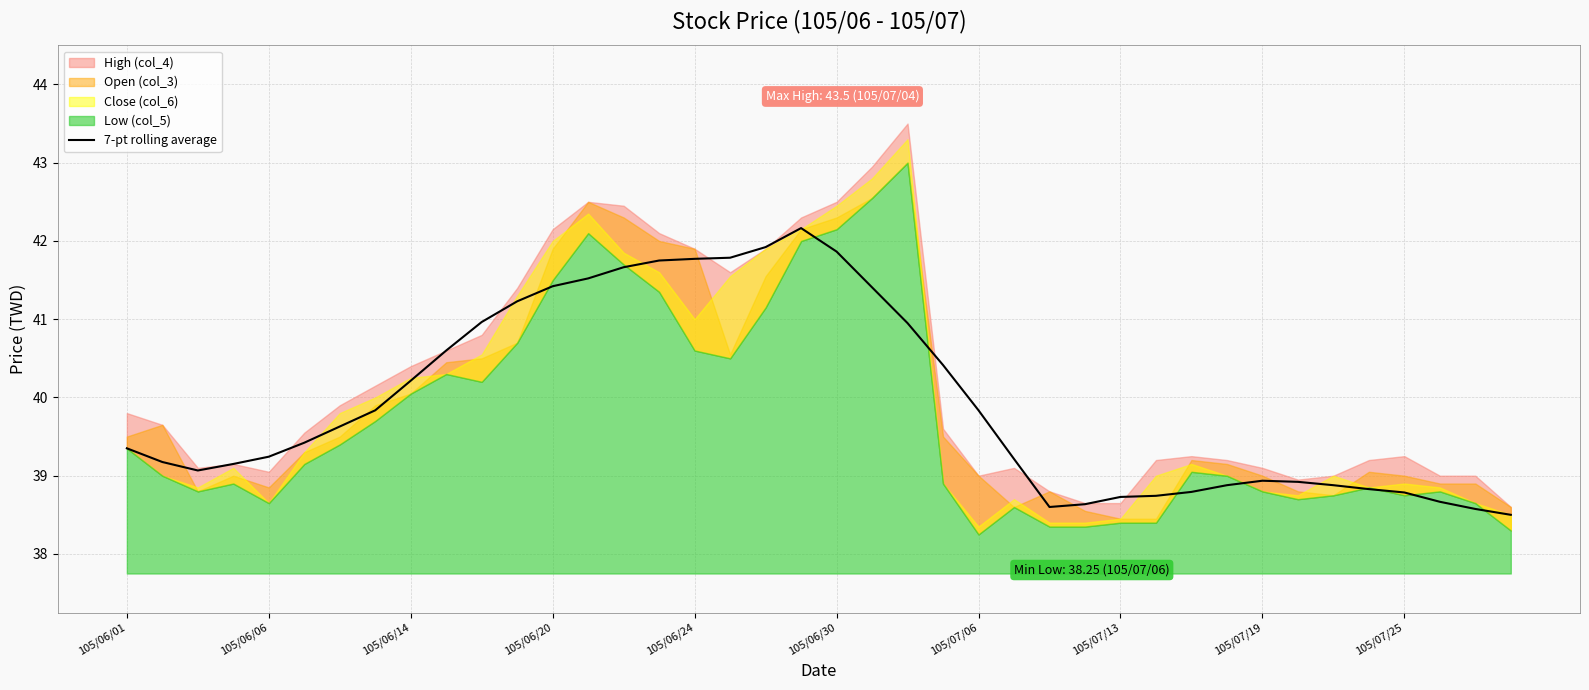

What is the highest value of the 7-pt rolling average series?

42.2